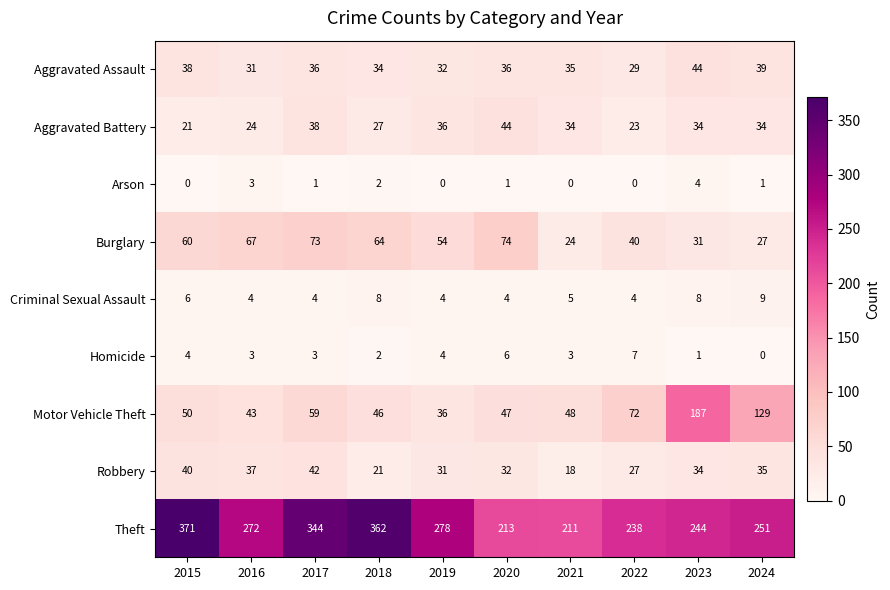

How many data points does each series have?

10